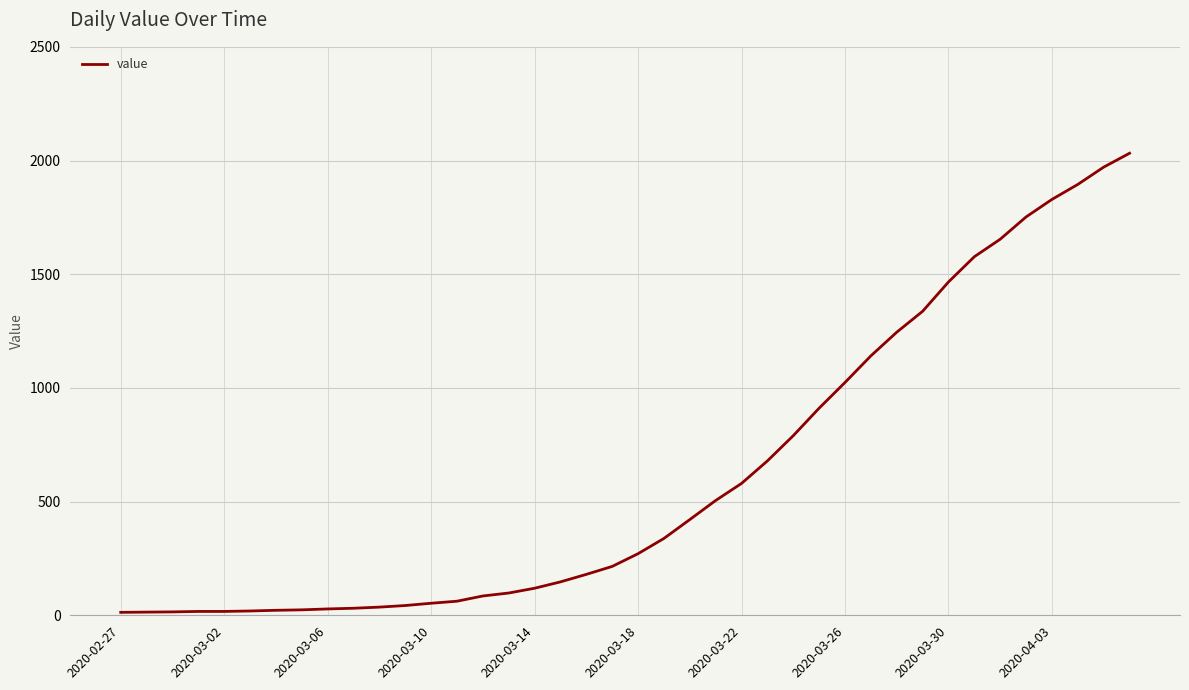

What is the maximum value shown in the chart?

2032